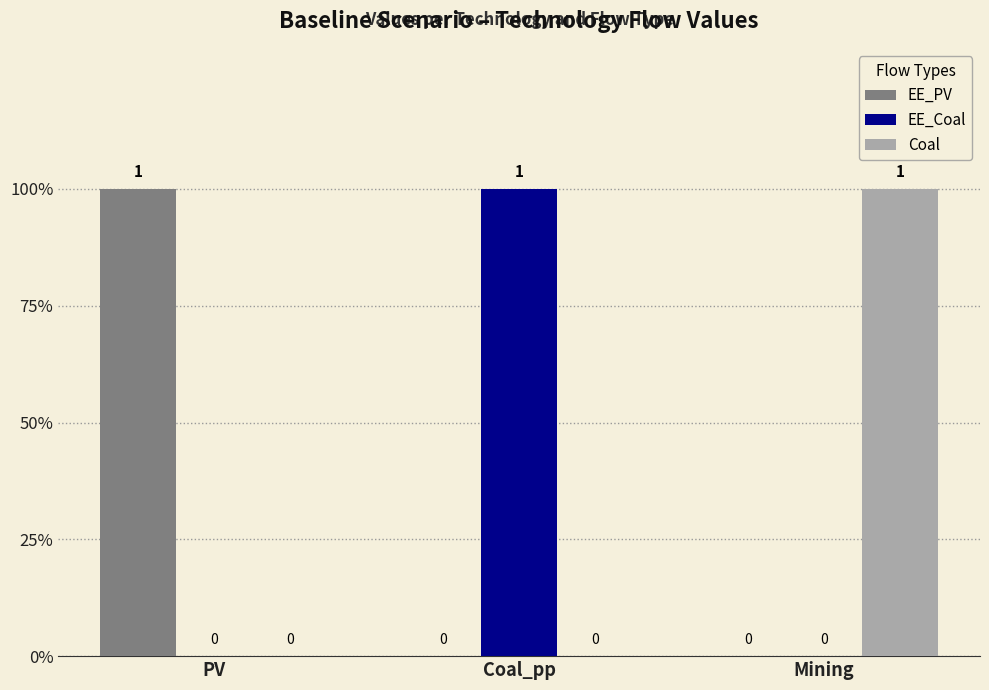

What are all the series names shown in the legend?

EE_PV, EE_Coal, Coal